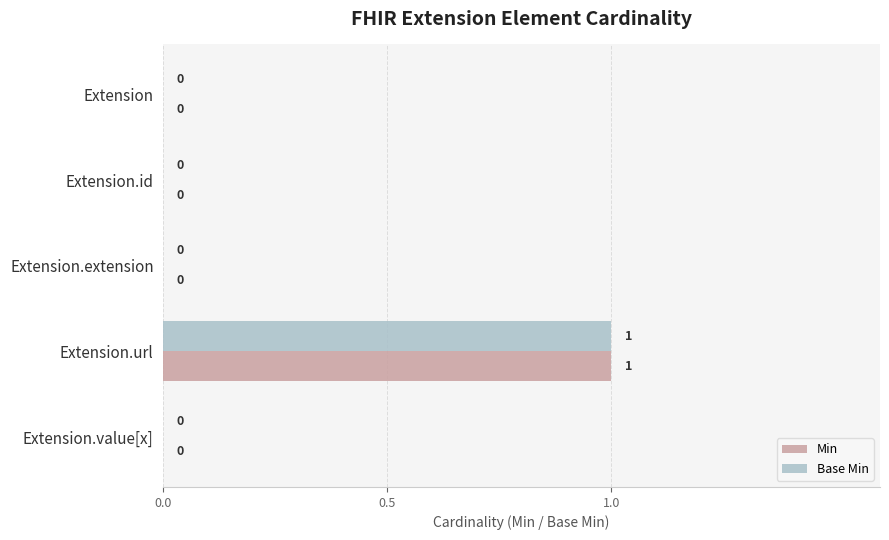

The value of Min at Extension.extension is 0. True or false?

True